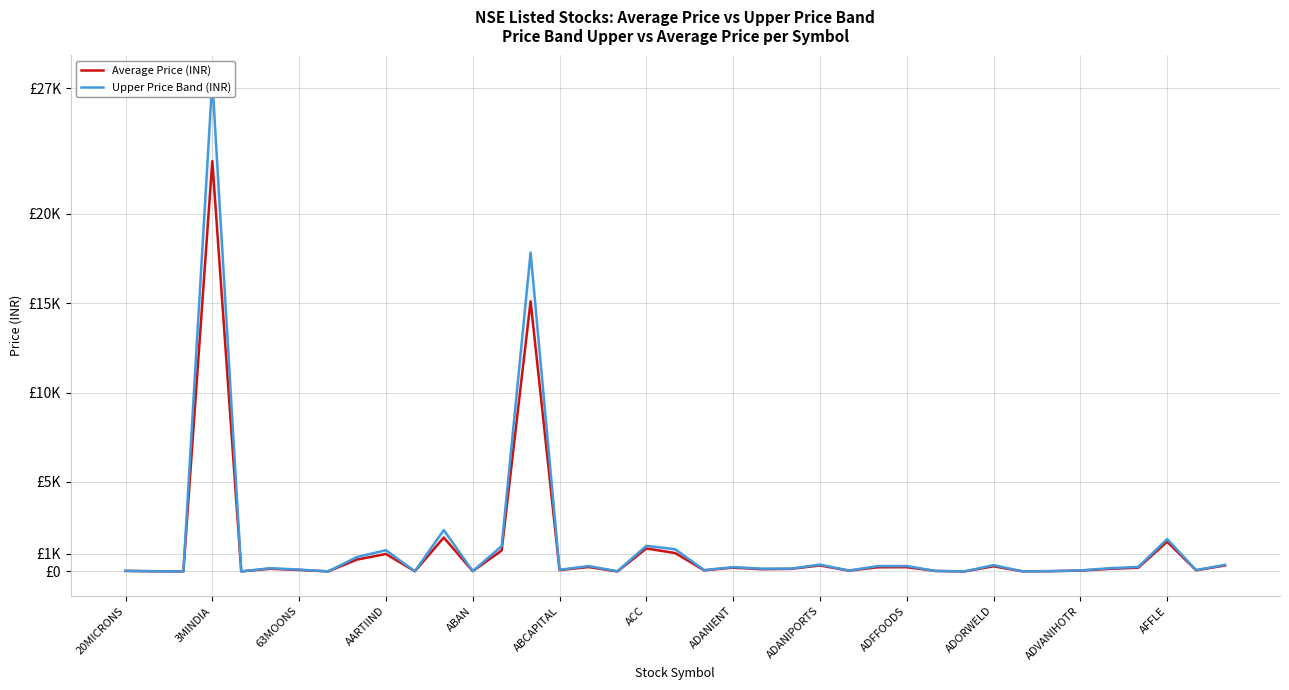

What is the sum of the Average Price (INR) values at 29 and ABCAPITAL?

154.5